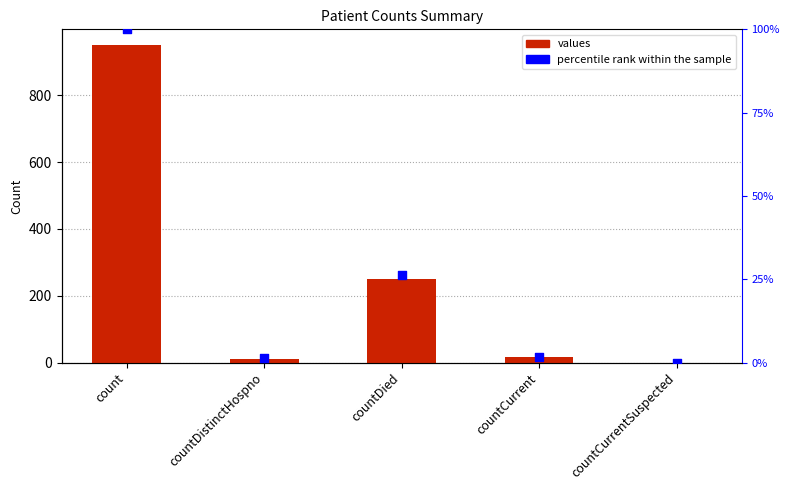

Which series reaches the maximum Y coordinate?

values